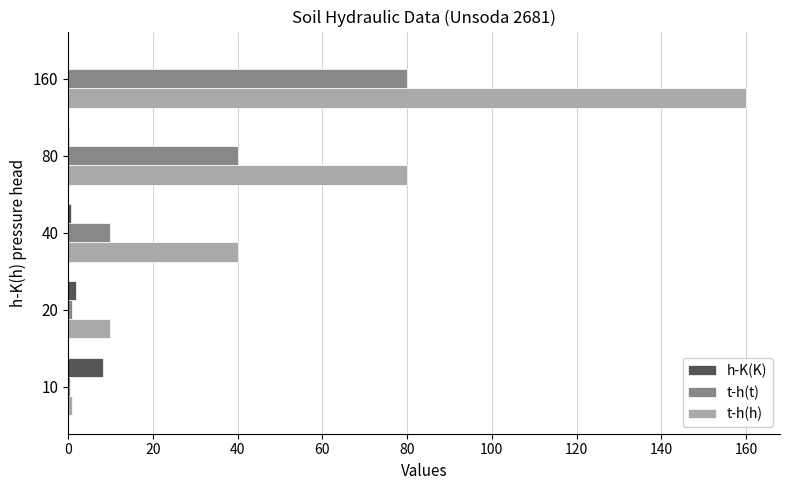

What is the sum of all t-h(h) values?

291.0